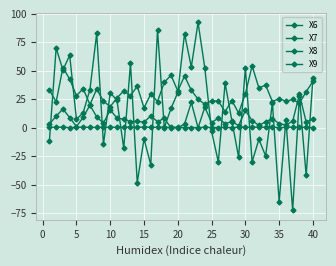

How many interior local peaks does the X6 series have?

14